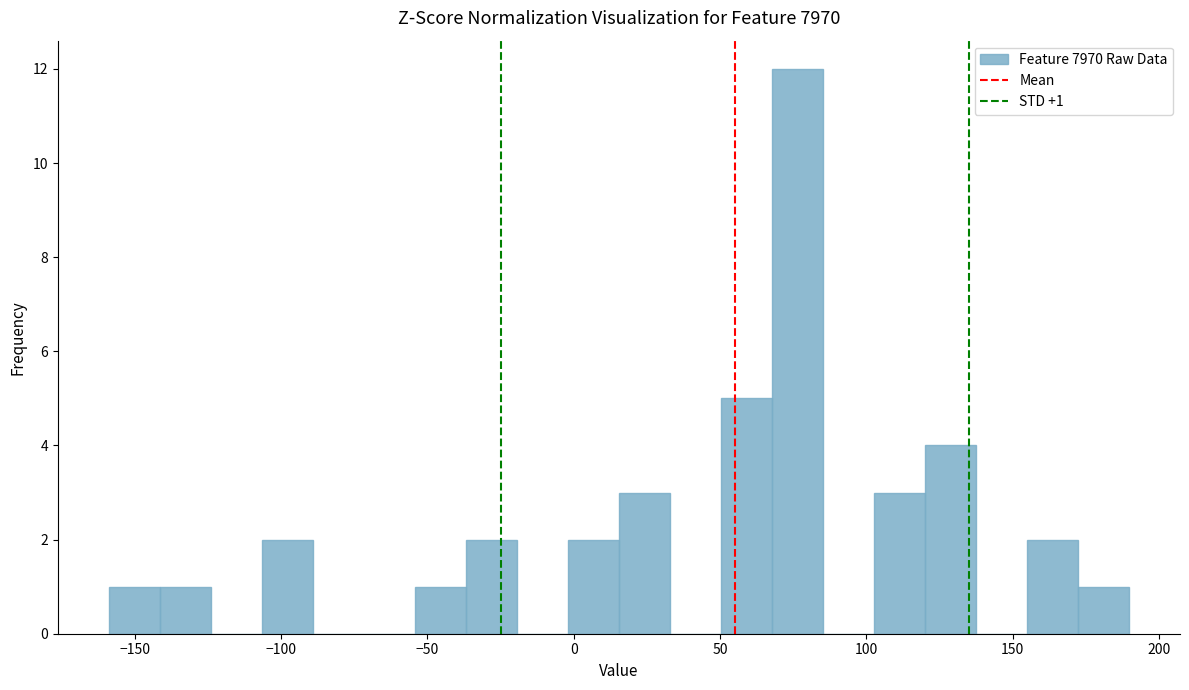

Read against the x-axis, roughly where is the centre of the tallest bar?

75